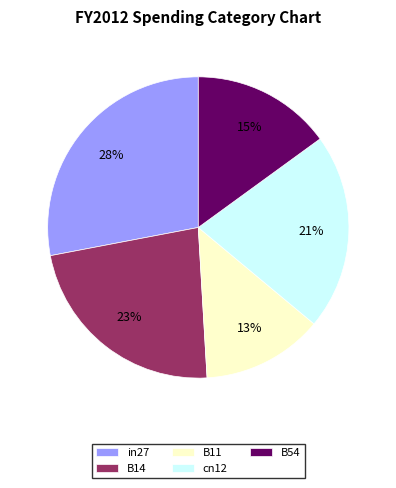

Does B54 account for over 50% of the chart?

No